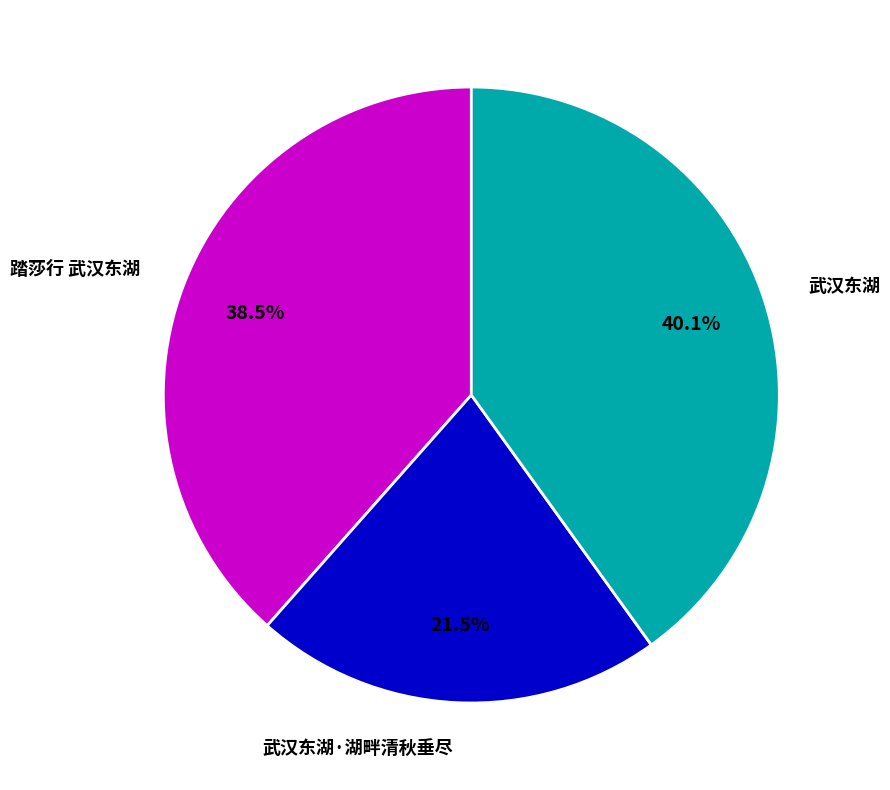

Is it true that 武汉东湖 is 40% of the pie?

True